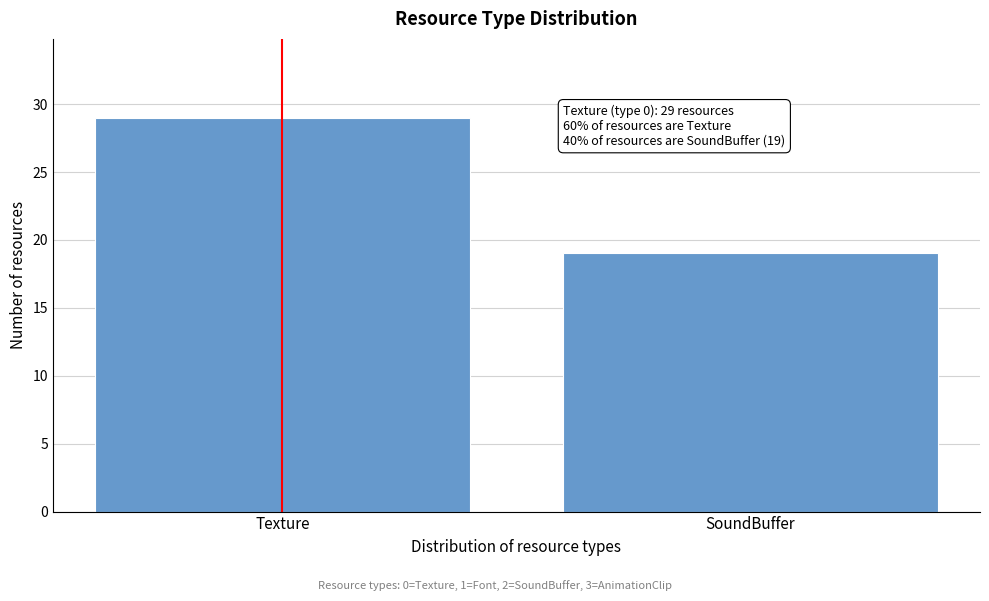

Reading left to right, extract all data points from this chart.

29	19